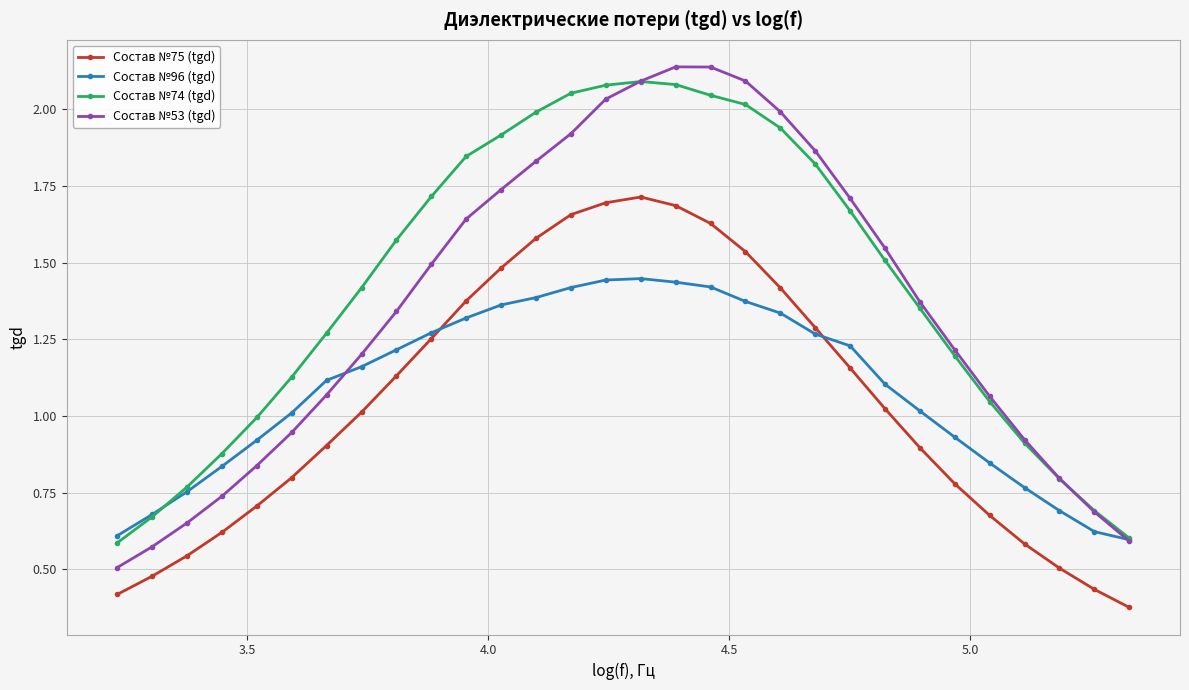

How many interior local peaks does the Состав №53 (tgd) series have?

1